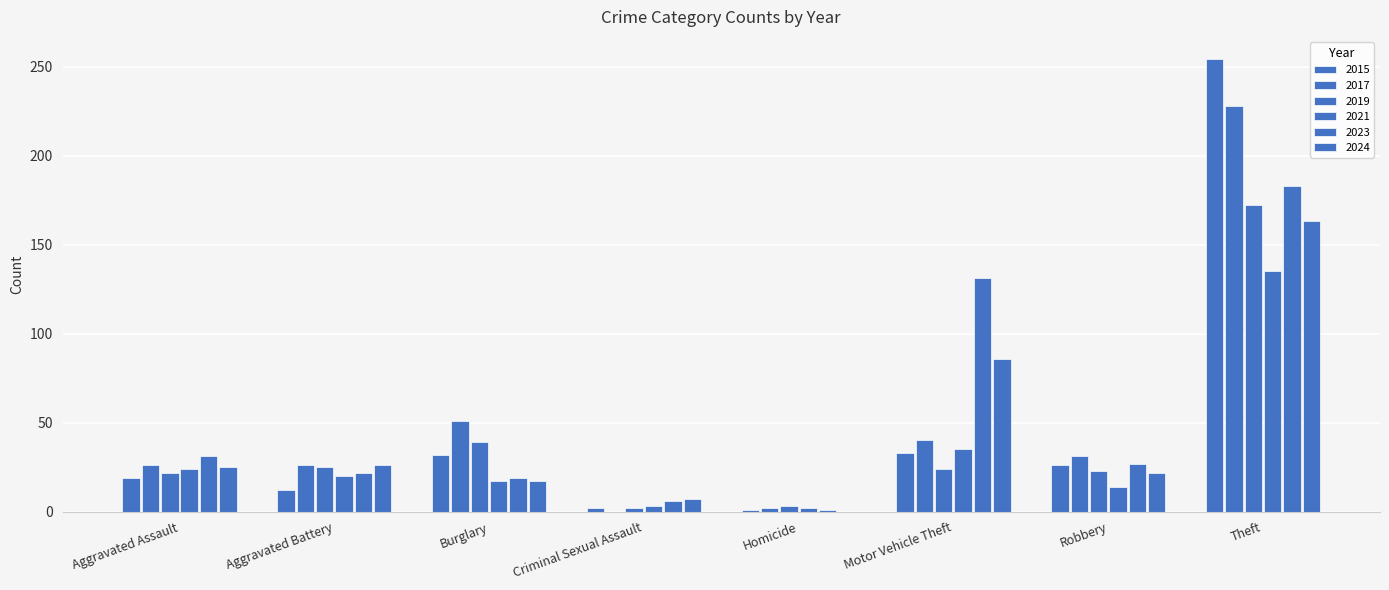

What is the maximum value shown in the chart?

254